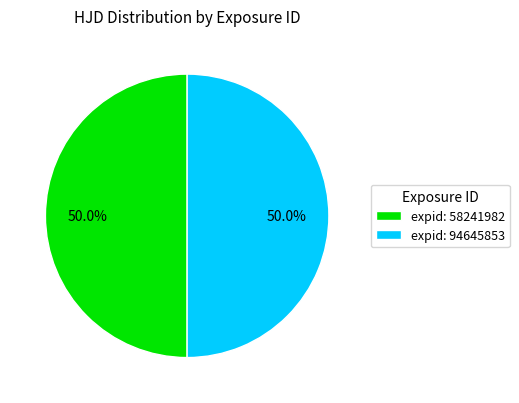

Approximately how many times larger is the value at expid: 58241982 compared to expid: 94645853?

1.0